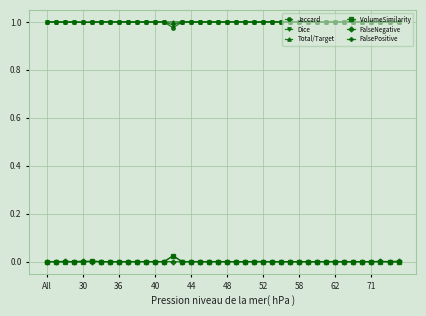

True or false: FalsePositive and Dice cross at least once.

False